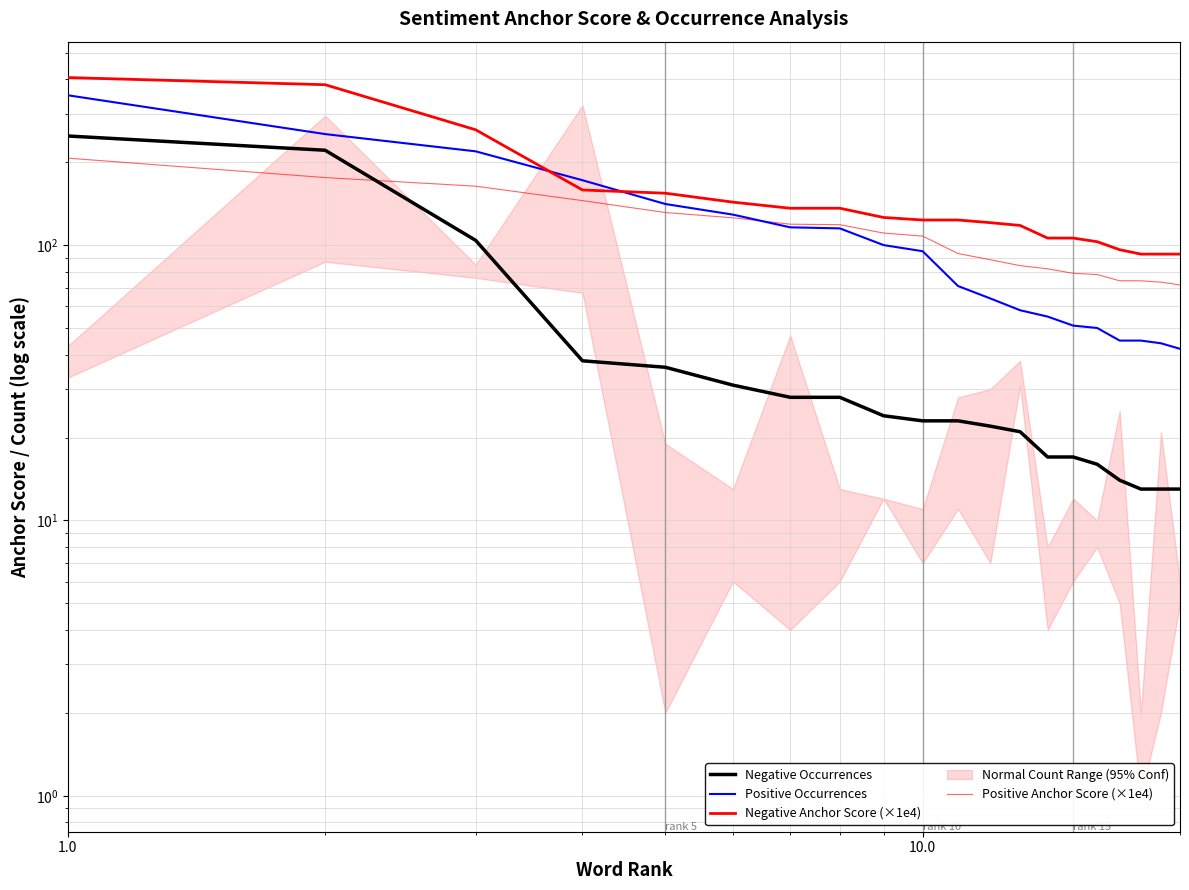

Which series has the largest total across all categories?

Negative Anchor Score (×1e4)